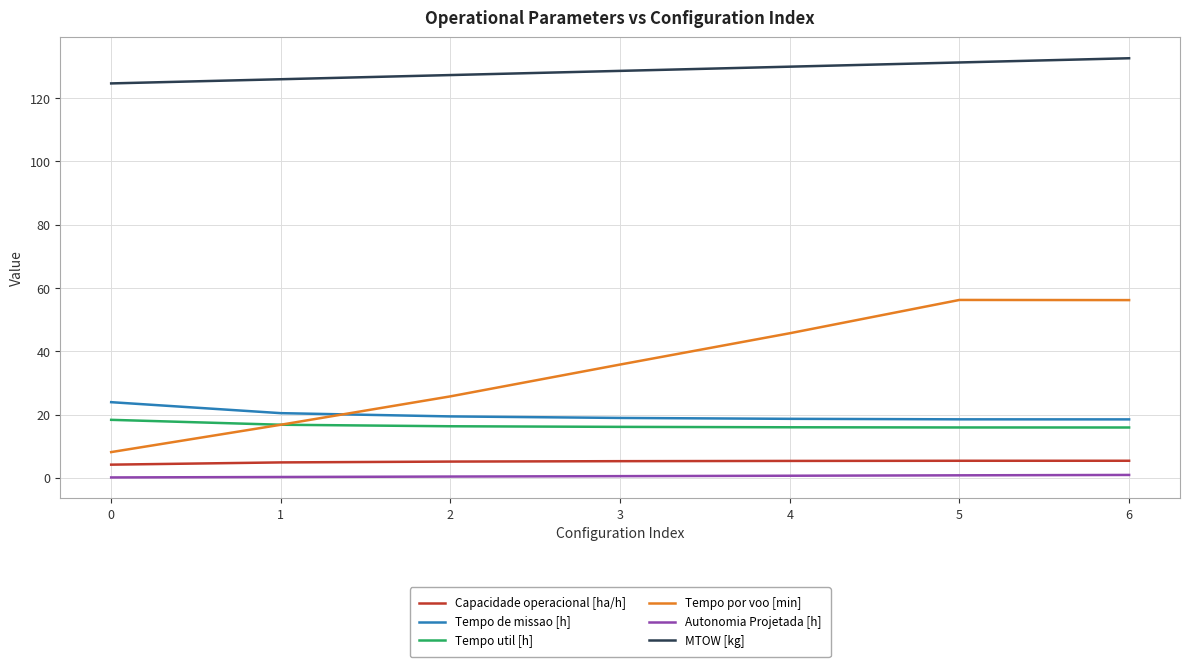

True or false: MTOW [kg] and Autonomia Projetada [h] intersect in this chart.

False